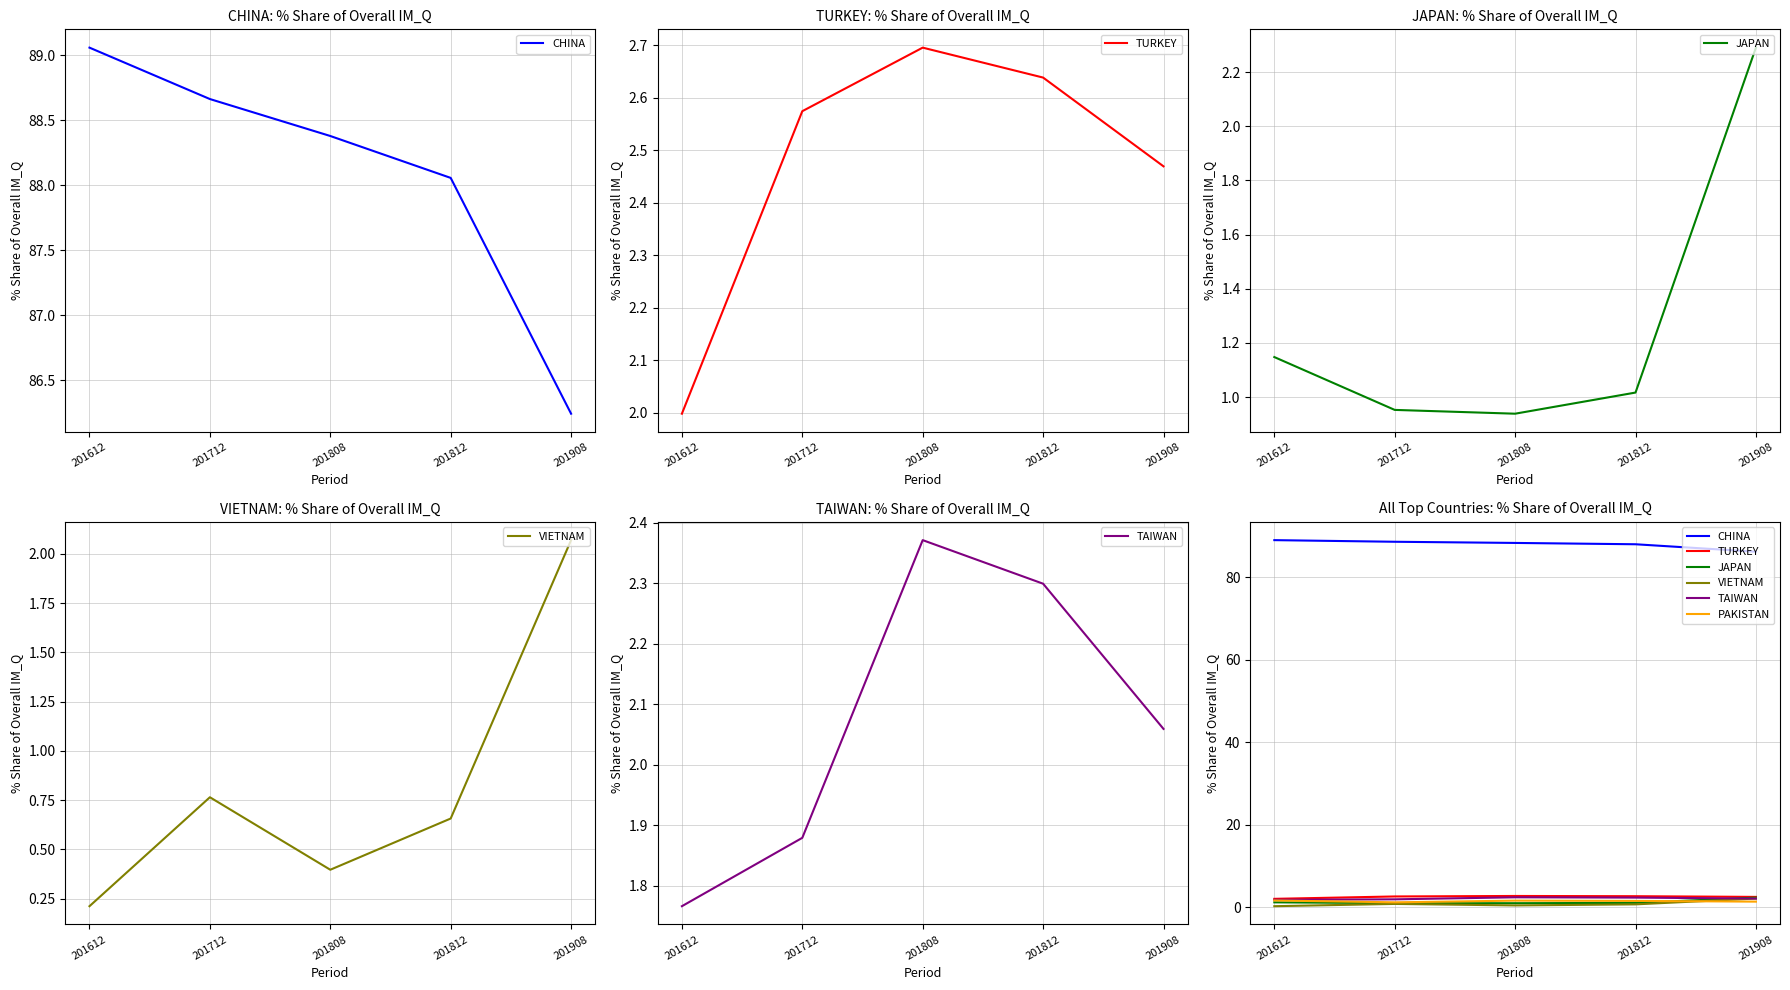

Between 201612 and 201712, which series saw the biggest shift?

TURKEY